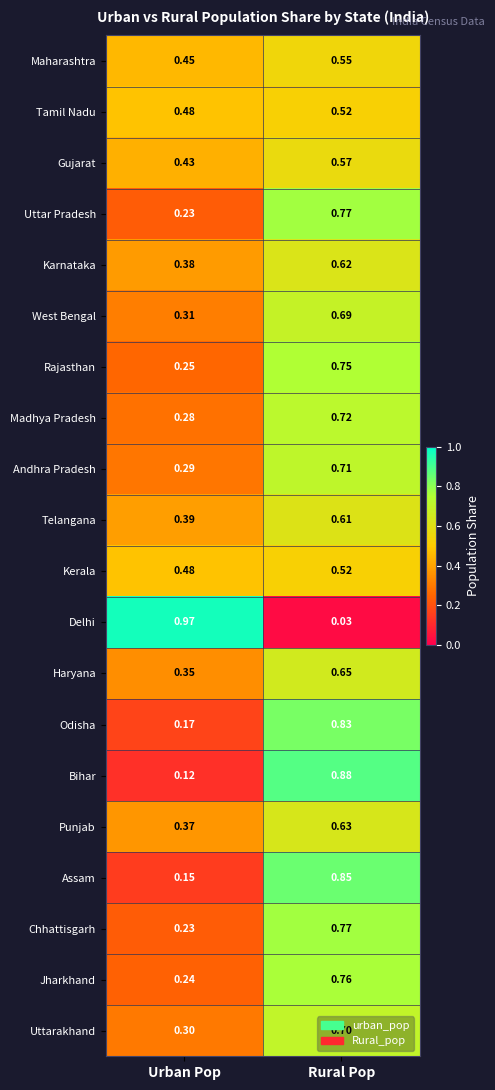

Where is Jharkhand nearest to the value 0?

Urban Pop